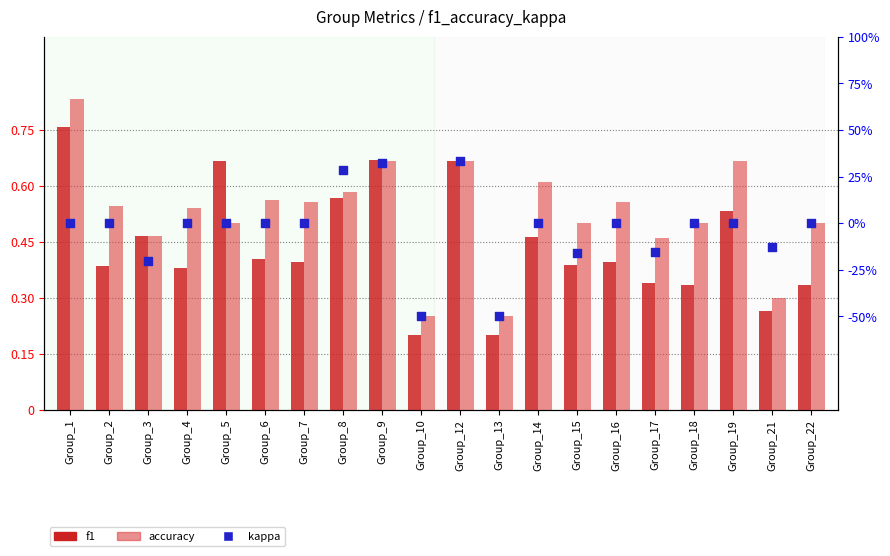

What is the total value across all series at Group_14?

1.1